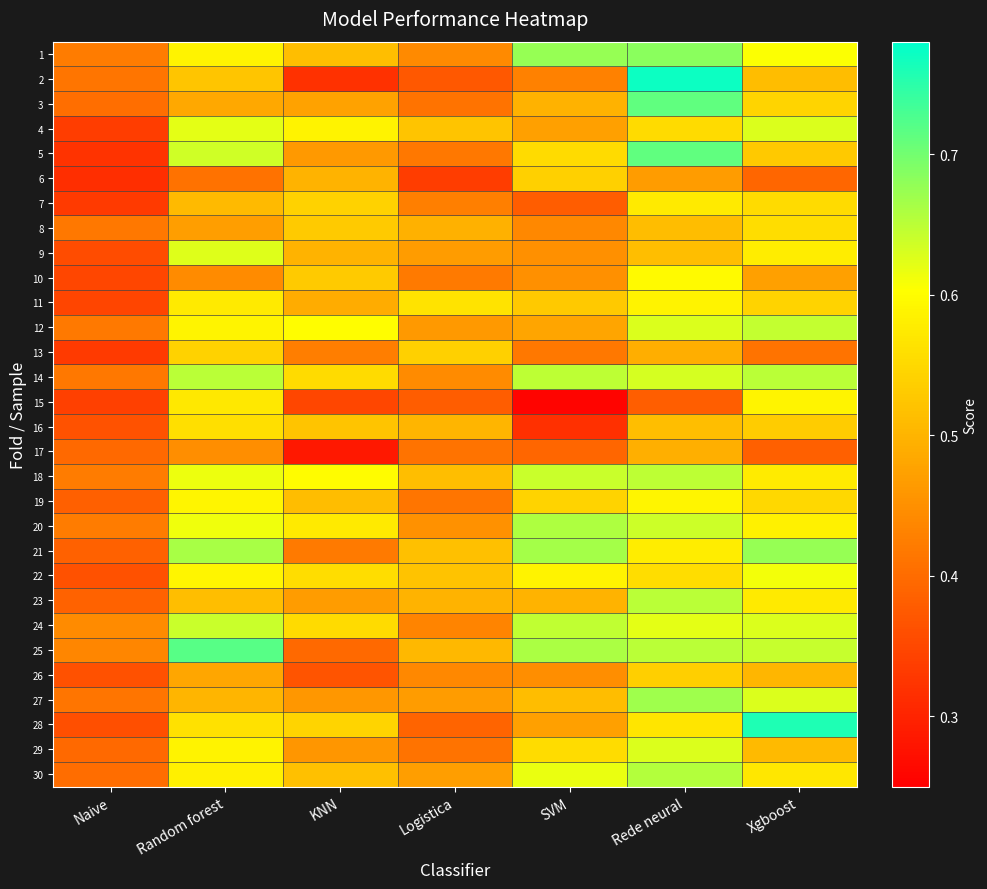

Which series has the largest range (max minus min)?

2